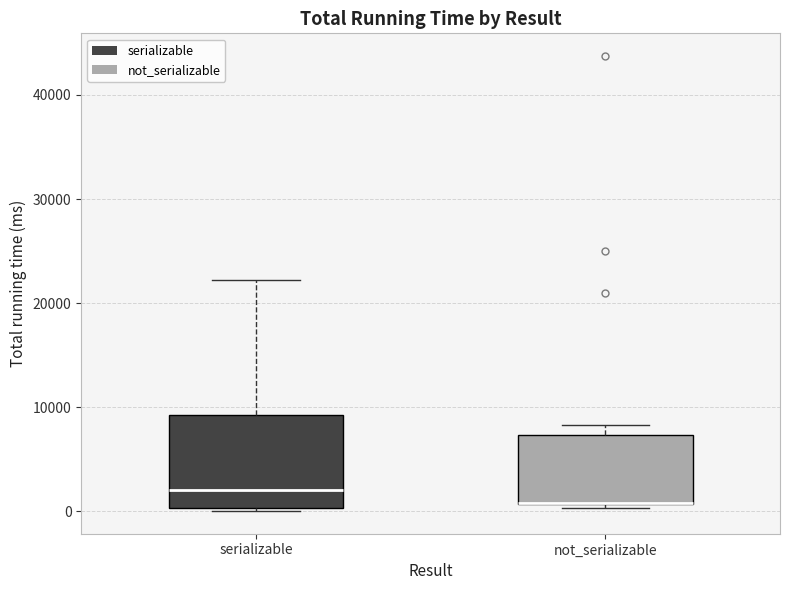

Reading left to right, transcribe this box plot: for each box, give where its median line is, the range the box spans, and where its two whiskers end, as read against the y-axis. The values are not printed on the chart, so give them approximately, as read against the axis.

serializable: median 2000, box 0 to 9000, whiskers 0 to 22000
not_serializable: median 1000 (drawn on the box's lower edge), box 1000 to 7000, whiskers 0 to 8000